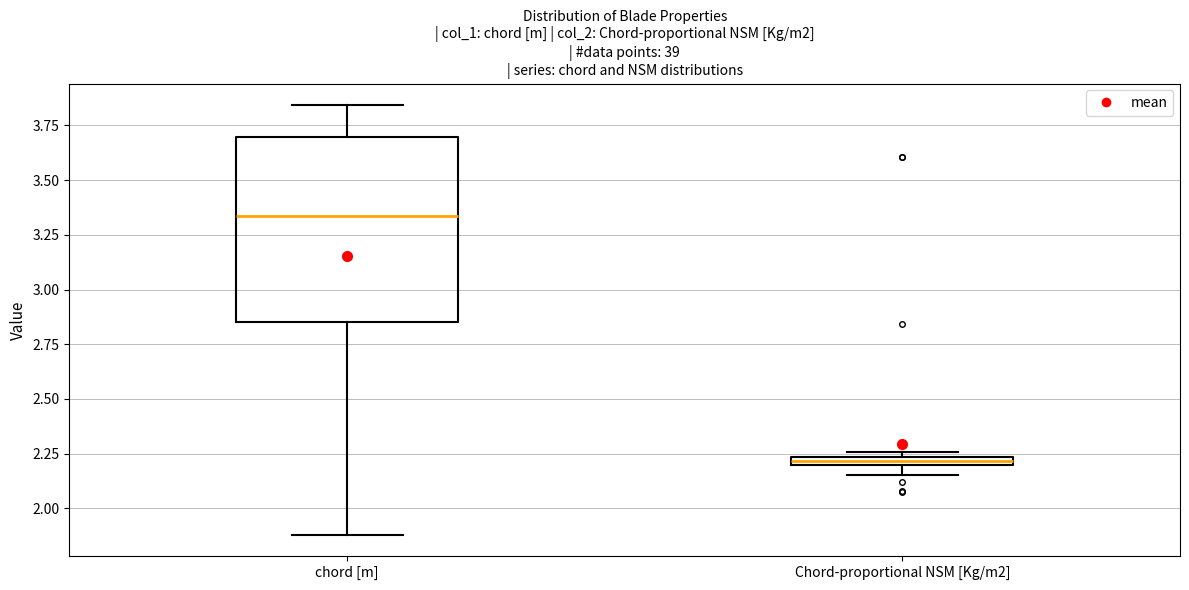

Which box is the tallest, from its lower edge to its upper edge?

chord [m]